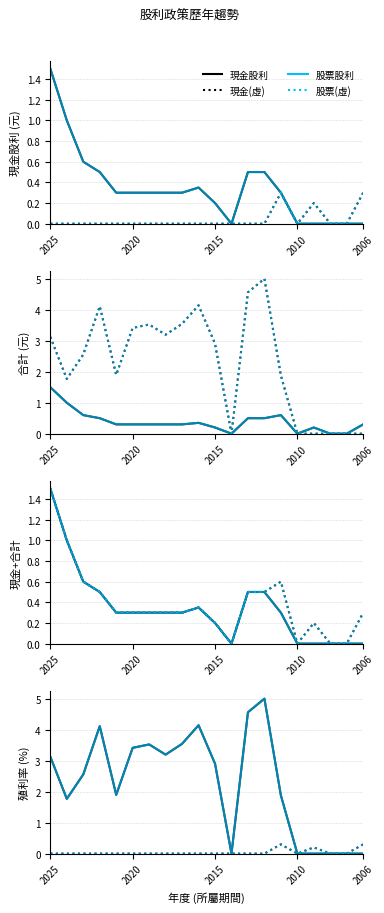

What is the average value of the 股利合計 series?

0.4